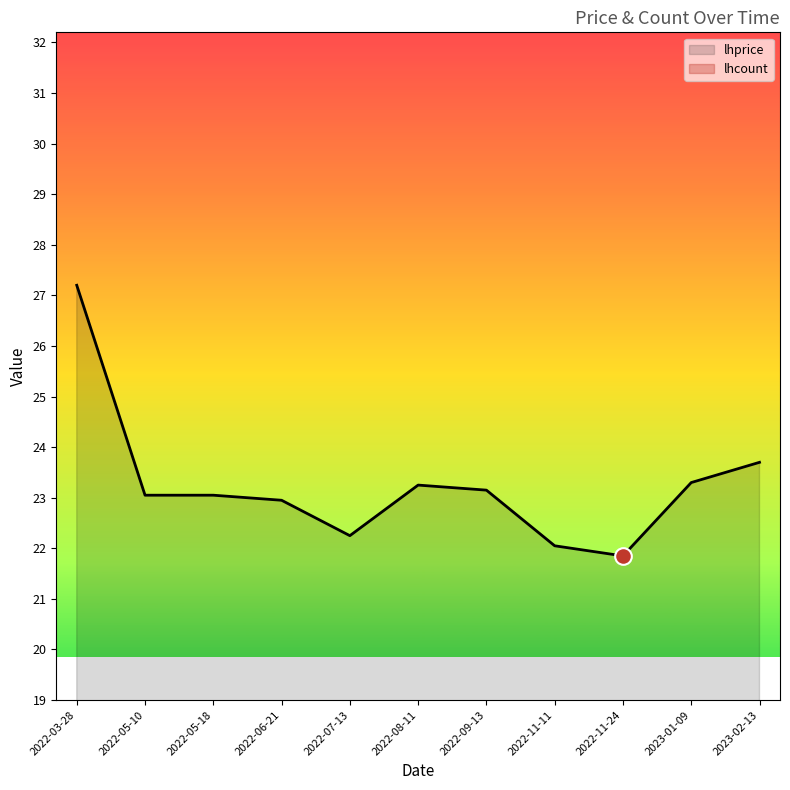

Reading left to right, list all the values displayed in this chart.

lhprice: 27.2	23.1	23.1	22.9	22.2	23.2	23.1	22.1	21.9	23.3	23.7
lhcount: 0.0	0.0	0.0	0.0	0.0	0.0	0.0	0.0	0.0	0.0	0.0